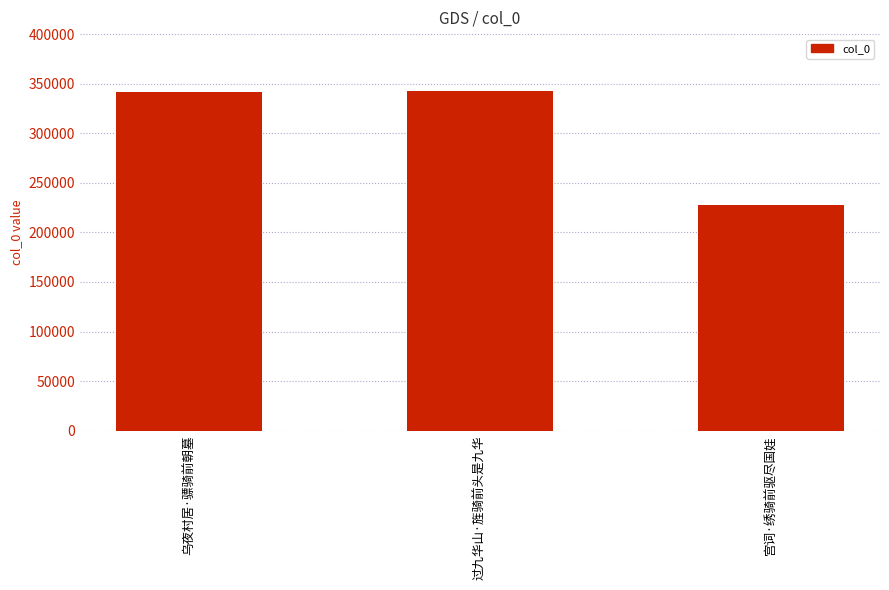

What is the difference between the maximum and minimum values?

115095